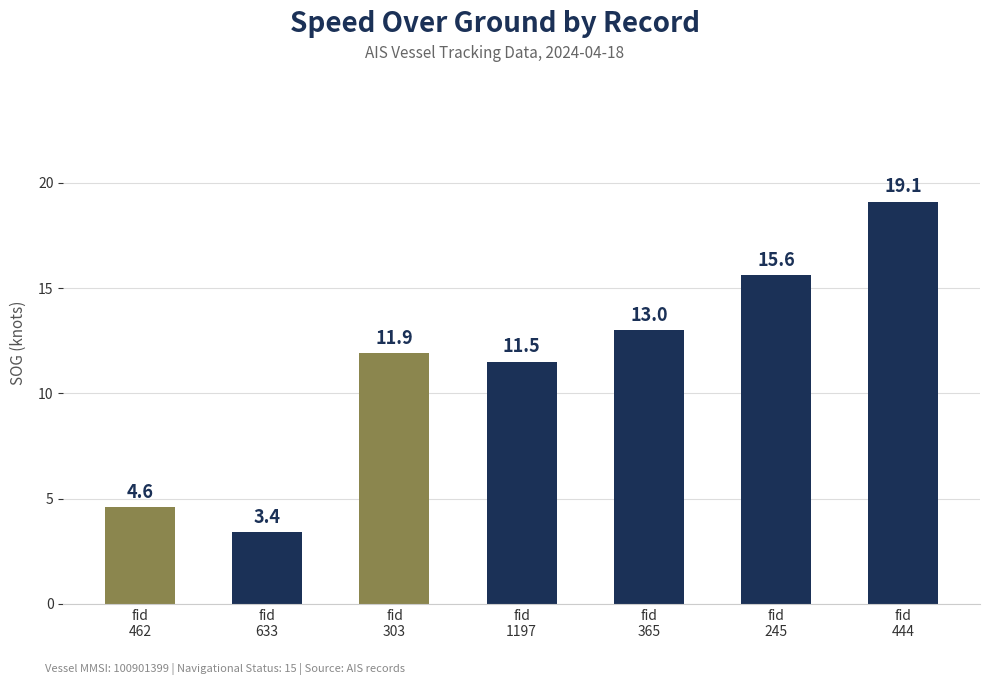

Rank the categories by value from lowest to highest.

fid
633, fid
462, fid
1197, fid
303, fid
365, fid
245, fid
444